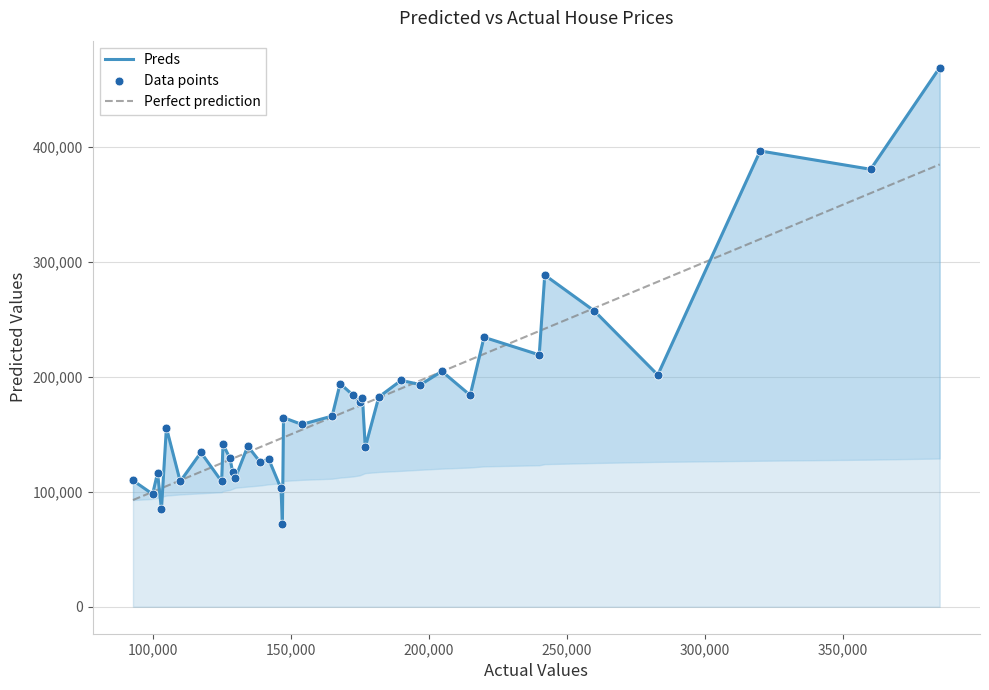

Approximately how many times larger is the value at 147000 compared to 110000?

0.7